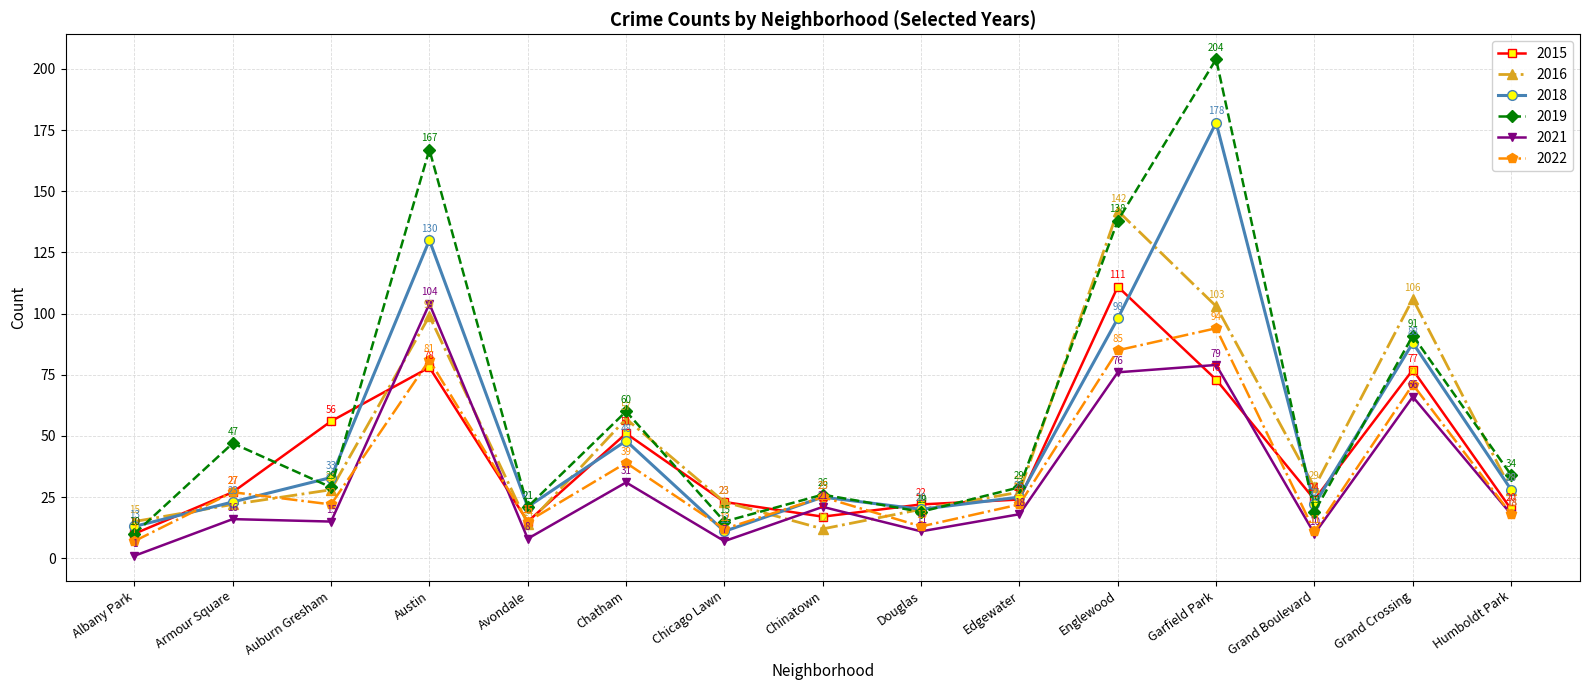

Where is the first local maximum for 2021?

Armour Square